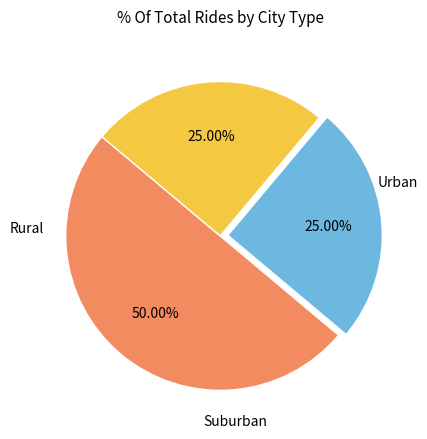

How many segments does this pie chart have?

3